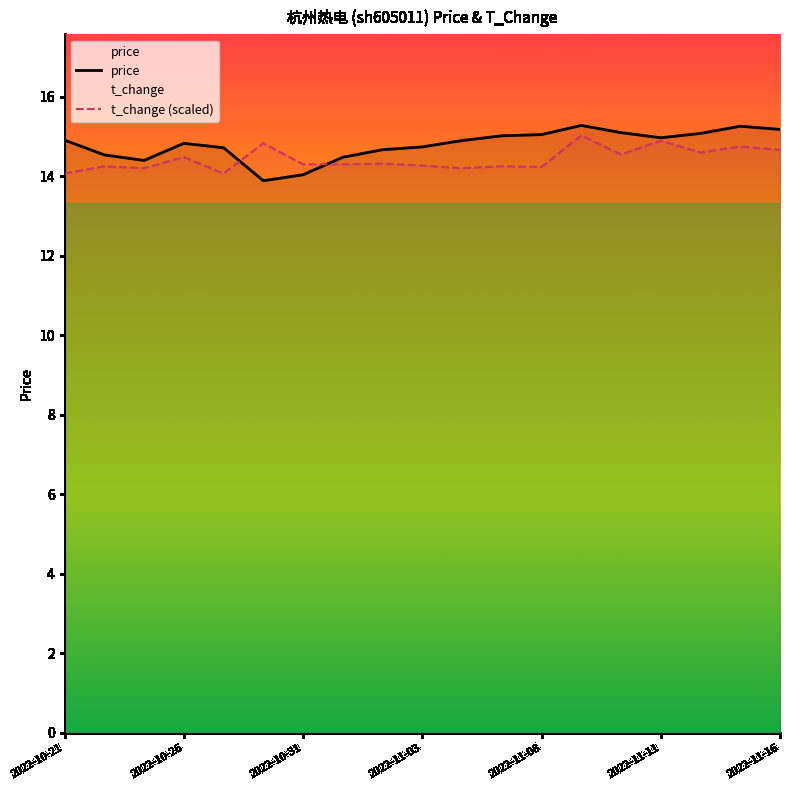

The value of t_change (scaled) at 13 is 22.9. True or false?

False